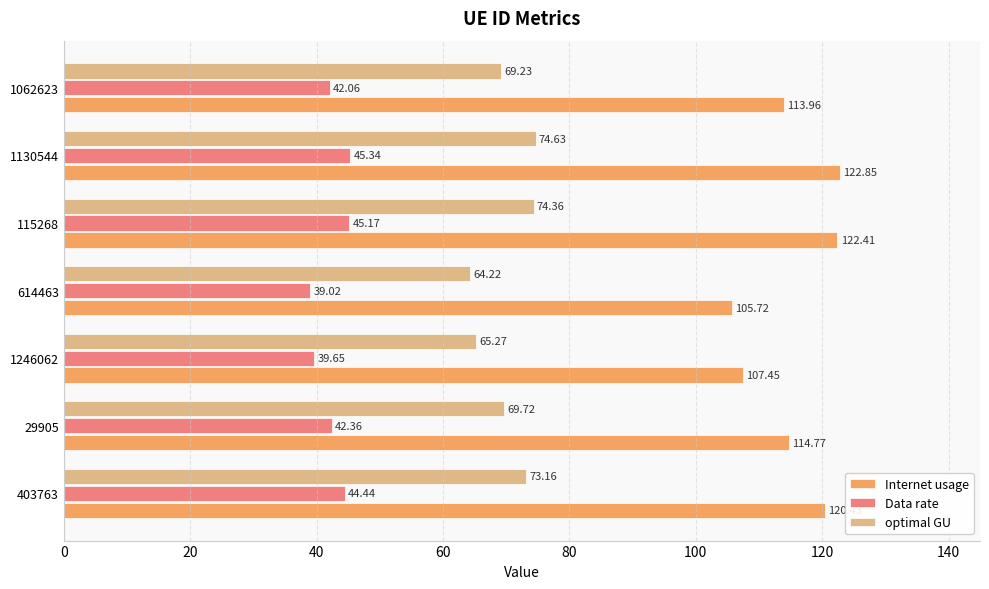

At which category is the sum across all series the highest?

1130544